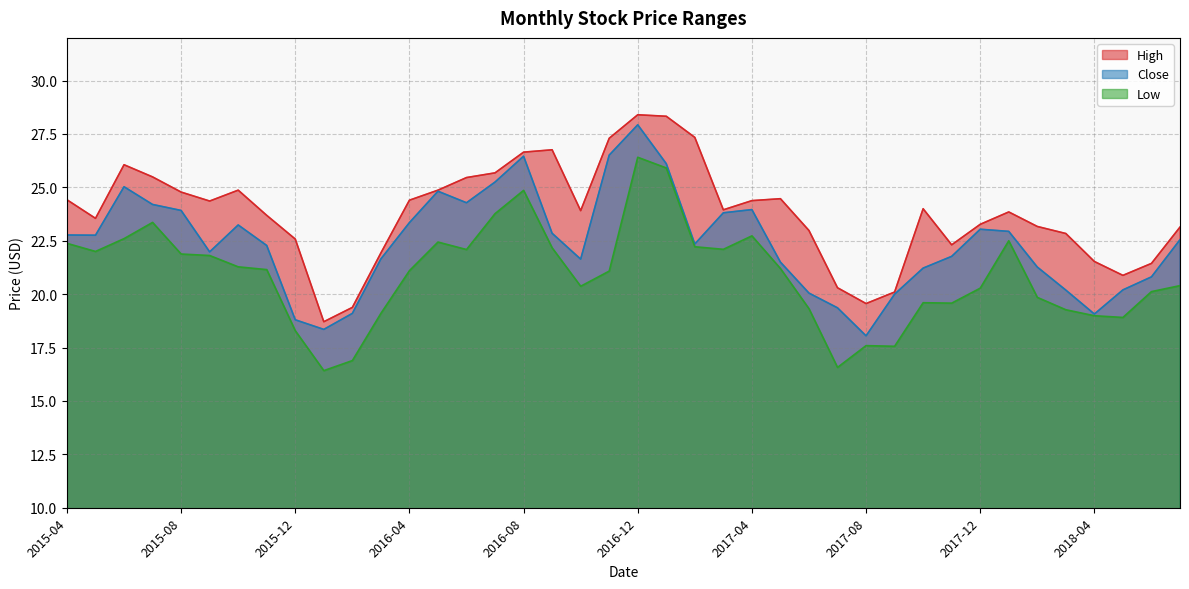

At which category is the sum across all series the highest?

2016-12